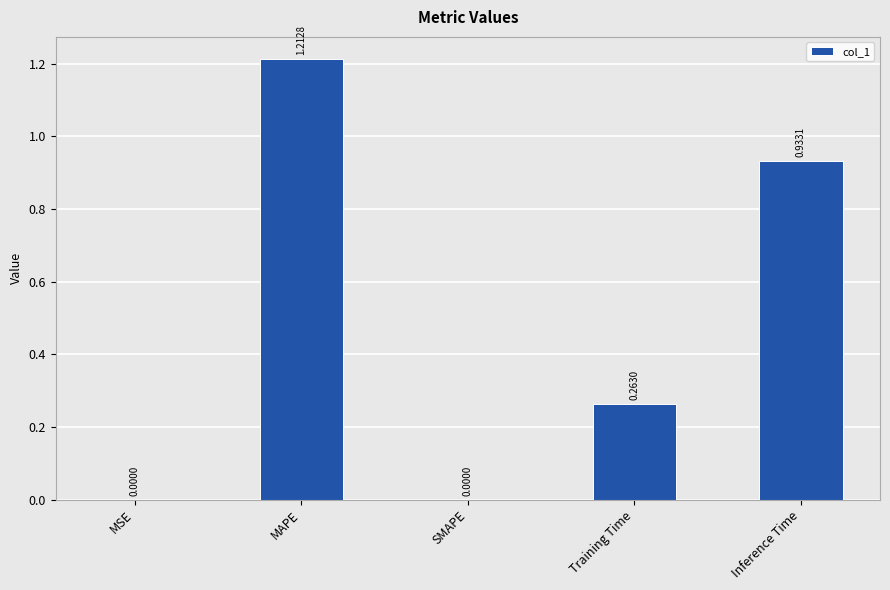

Which has a higher value, MSE or Inference Time?

Inference Time